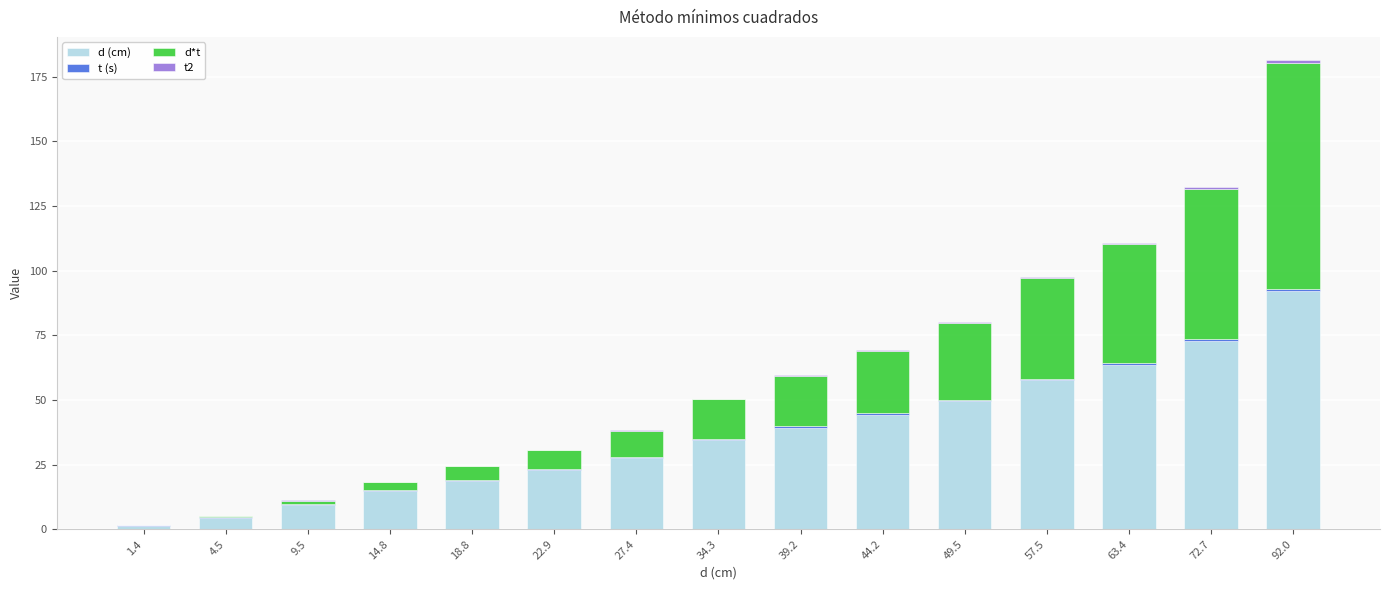

The d (cm) series shows 25.5 at 18.8. True or false?

False